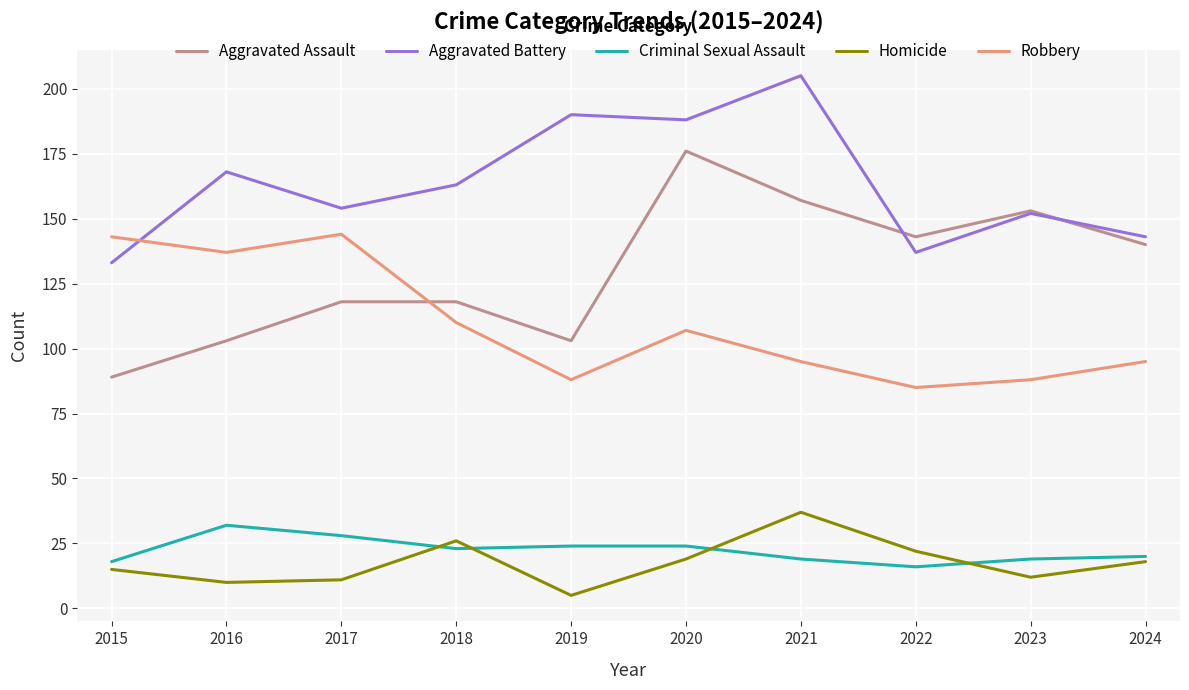

Count the number of data series in this chart.

5